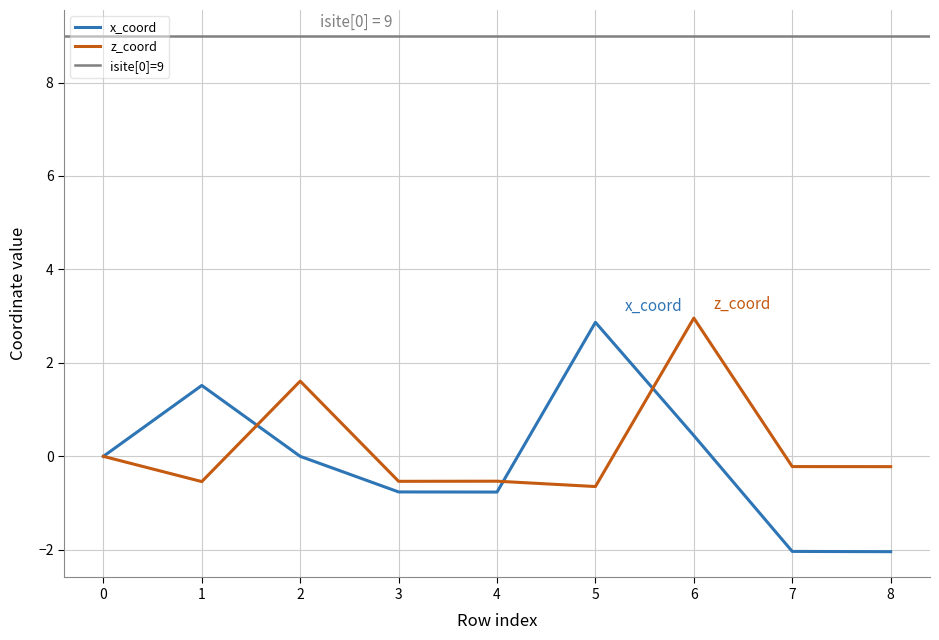

Does the chart display data point markers on the line(s)?

No